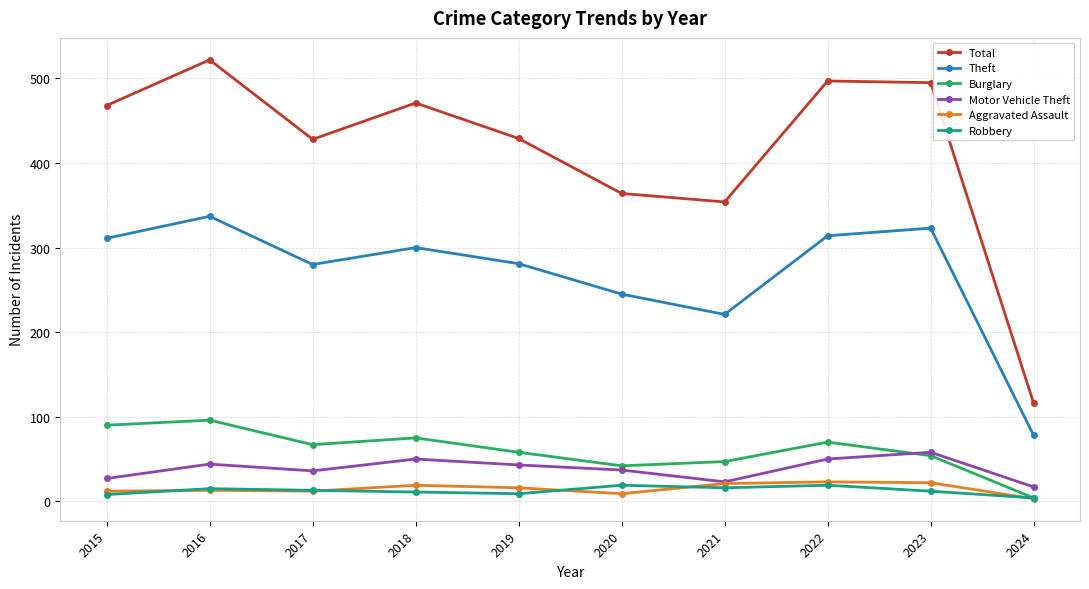

Does the chart display data point markers on the line(s)?

Yes